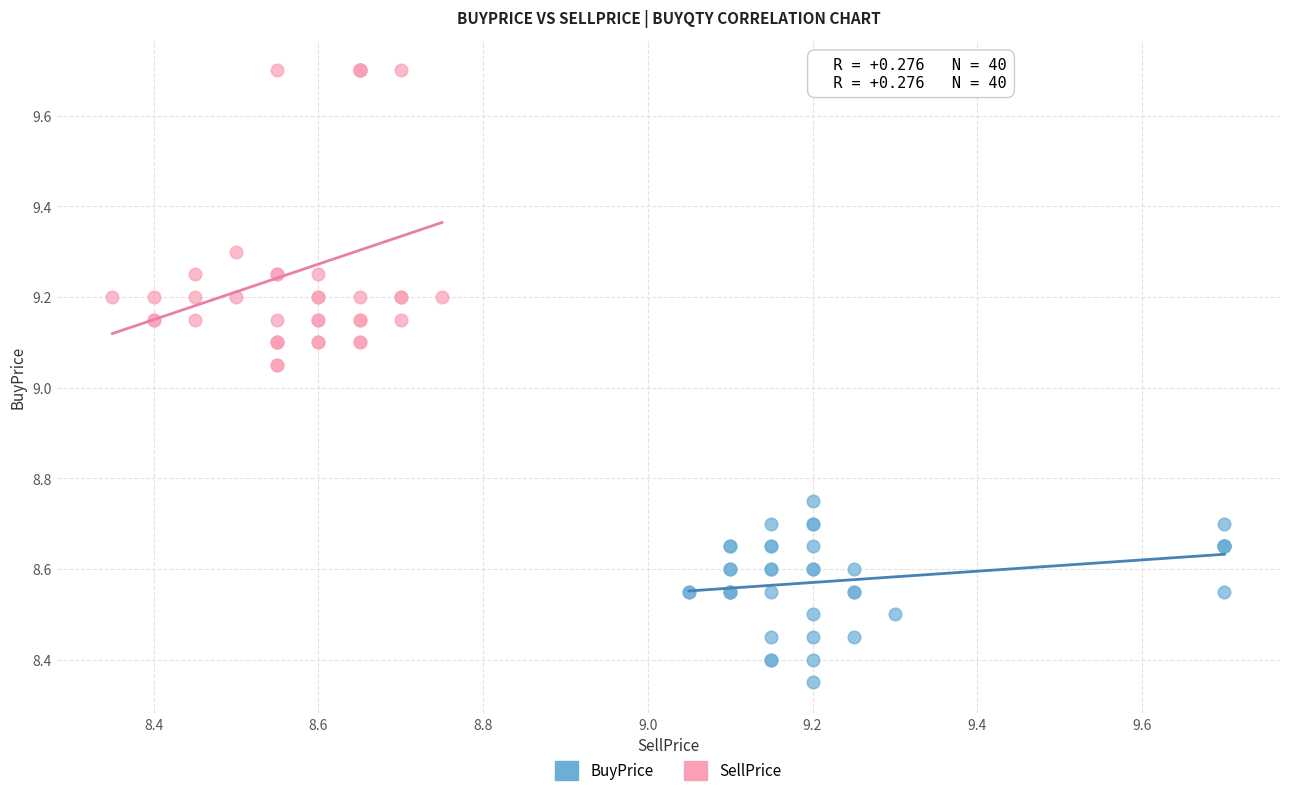

Which series has the widest spread of Y values?

SellPrice